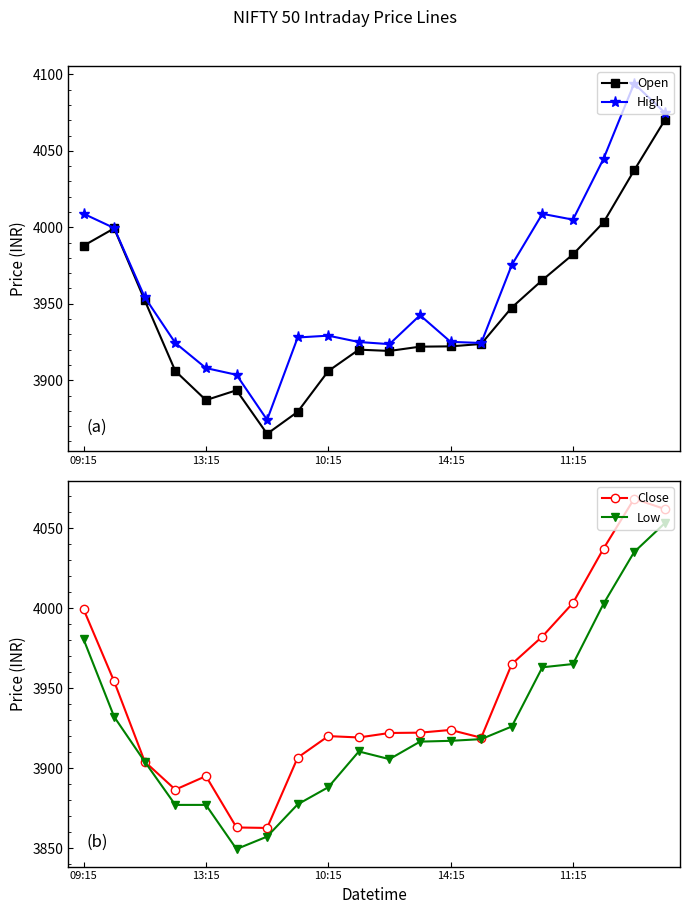

True or false: High has more than 1 interior local peaks.

True